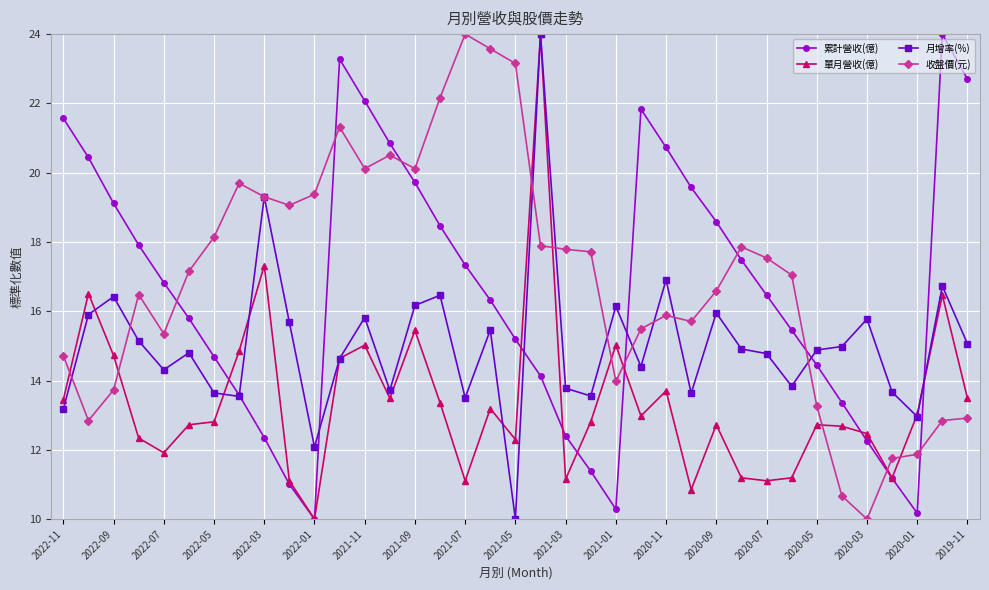

Which series has the largest total across all categories?

收盤價(元)